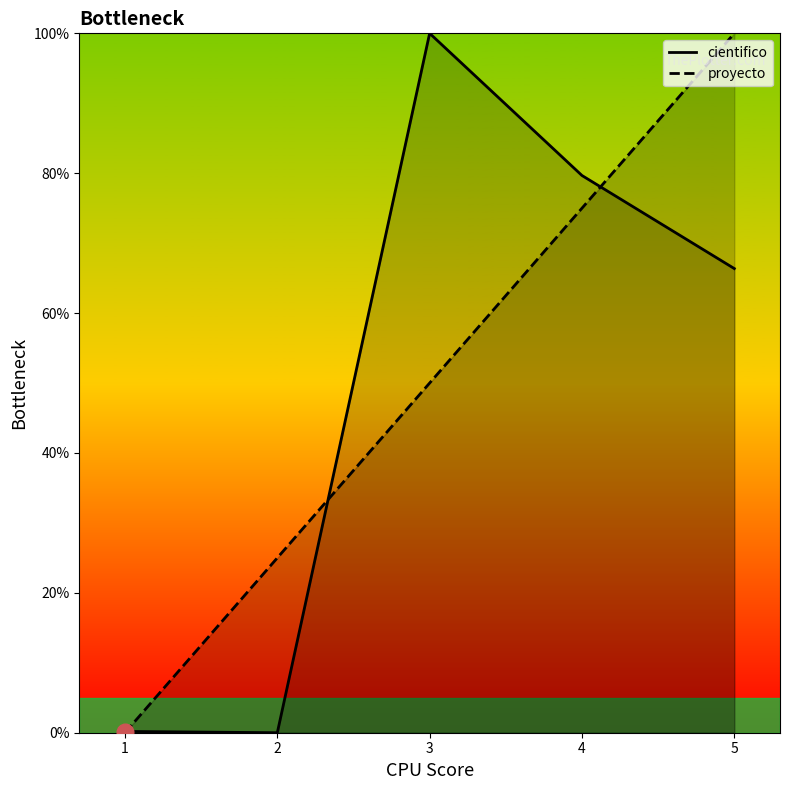

Reading right to left, list all the values displayed in this chart.

cientifico: 66.4	79.7	100.0	0.0	0.2
proyecto: 100.0	75.0	50.0	25.0	0.0